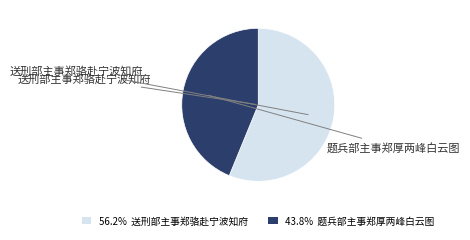

Approximately how many times larger is the value at 题兵部主事郑厚两峰白云图 compared to 送刑部主事郑骆赴宁波知府?

0.8